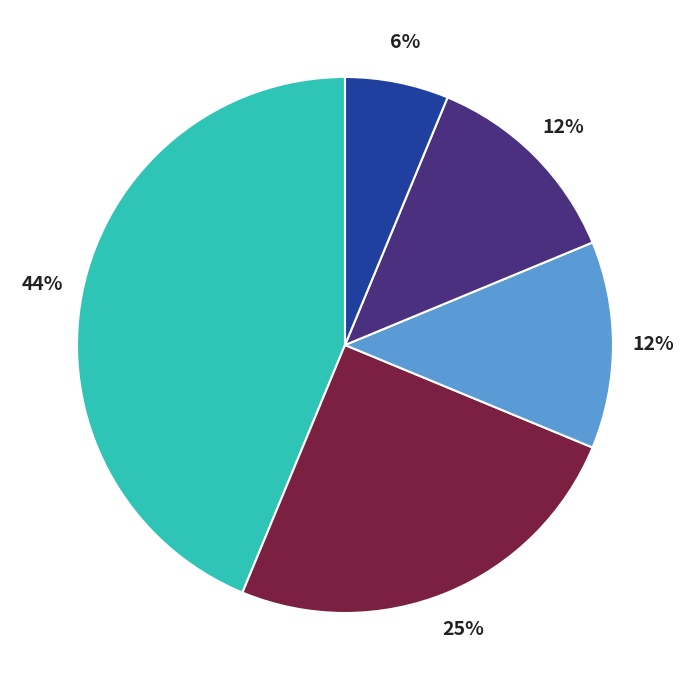

How many segments does this pie chart have?

5